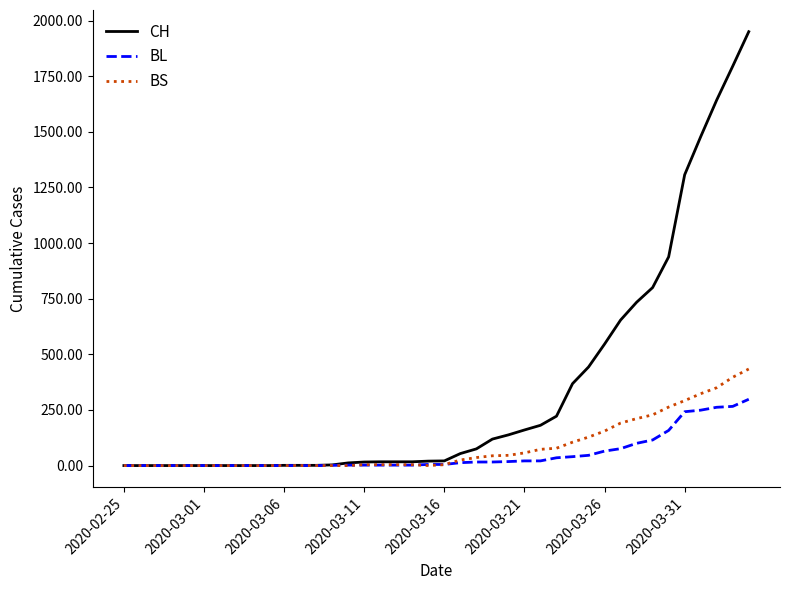

Which series has the widest spread of values?

CH